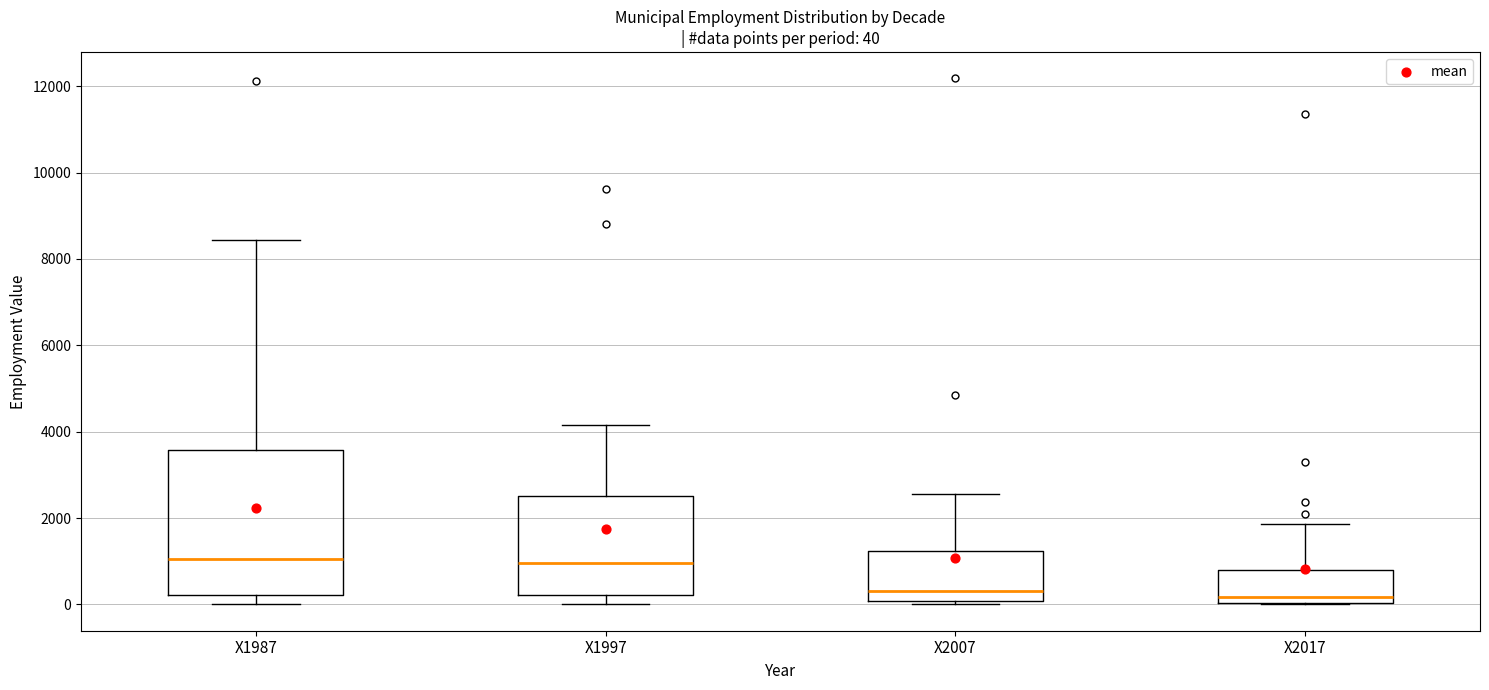

Which box is the tallest, from its lower edge to its upper edge?

X1987